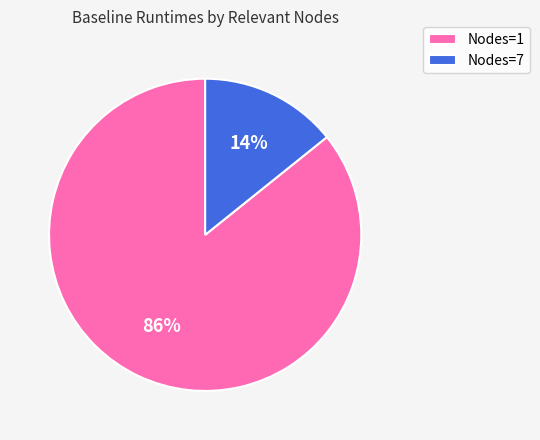

Is the sum of Nodes=7 and Nodes=1 greater than half?

Yes